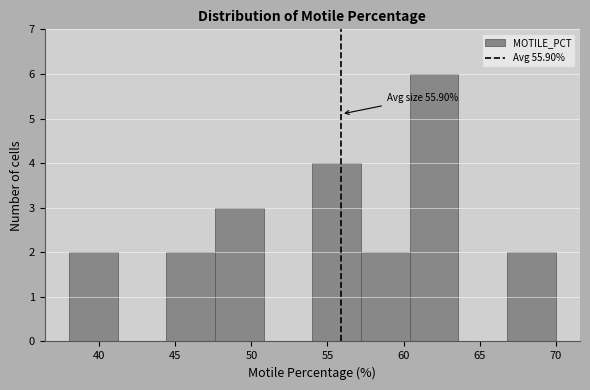

Over which range of the x-axis is the bar tallest?

60.4 to 63.6